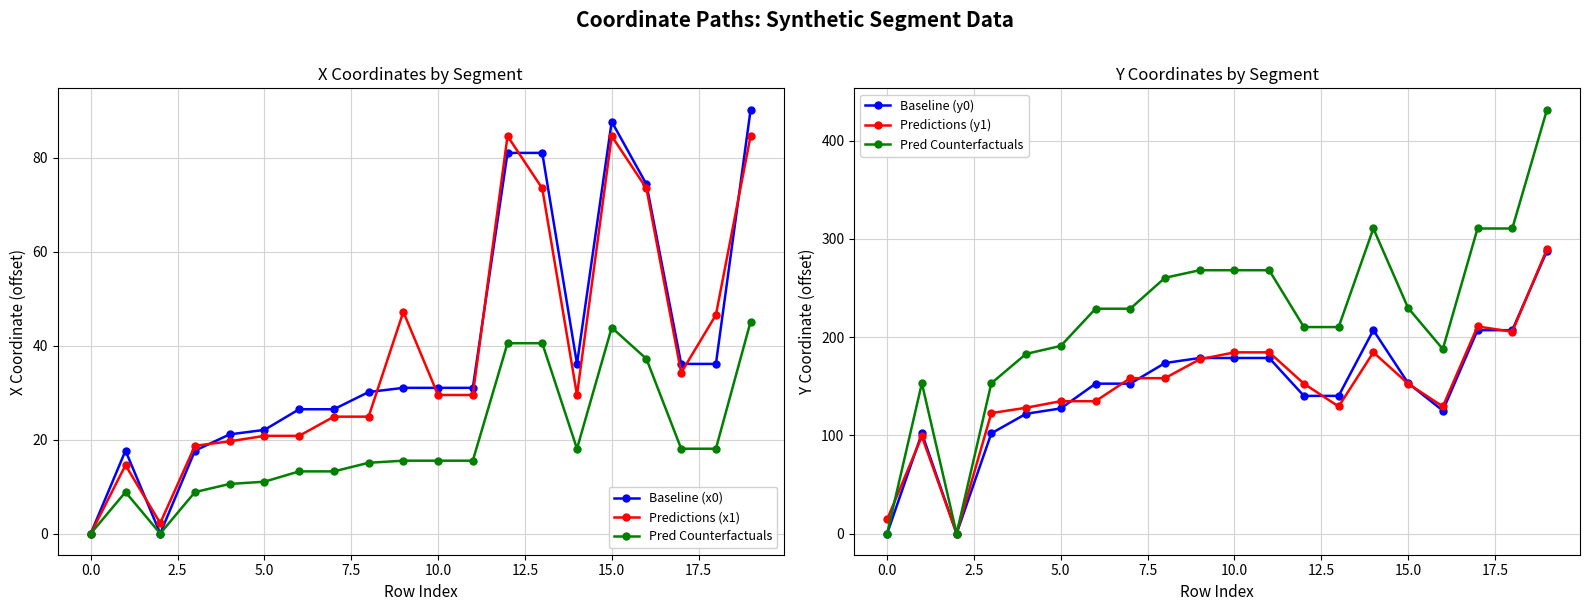

In Pred Counterfactuals, how many points are lower than both neighbors (excluding endpoints)?

2